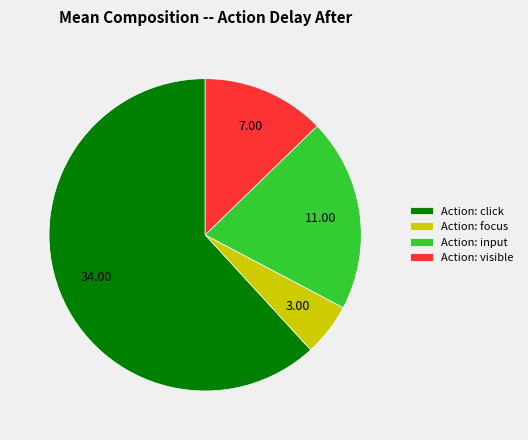

What is the ratio of the value at Action: input to the value at Action: focus?

3.7